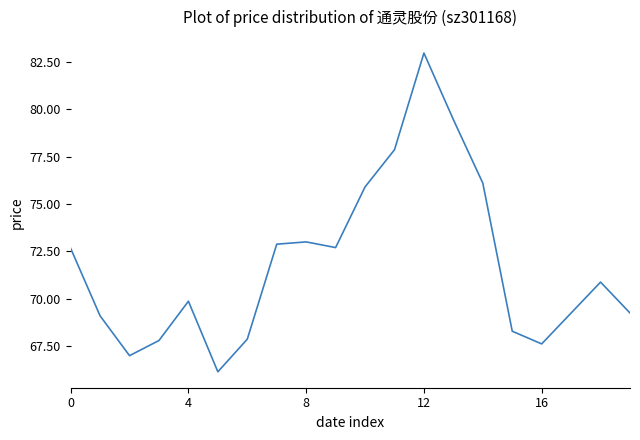

How many interior local peaks (higher than both neighbors) does the data have?

4